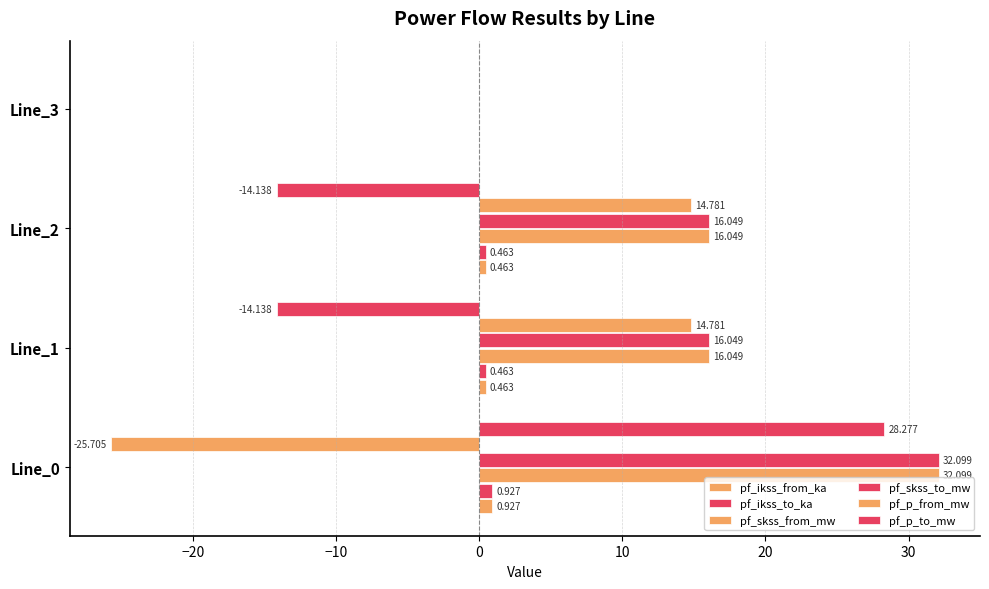

How many categories are shown in the chart?

4